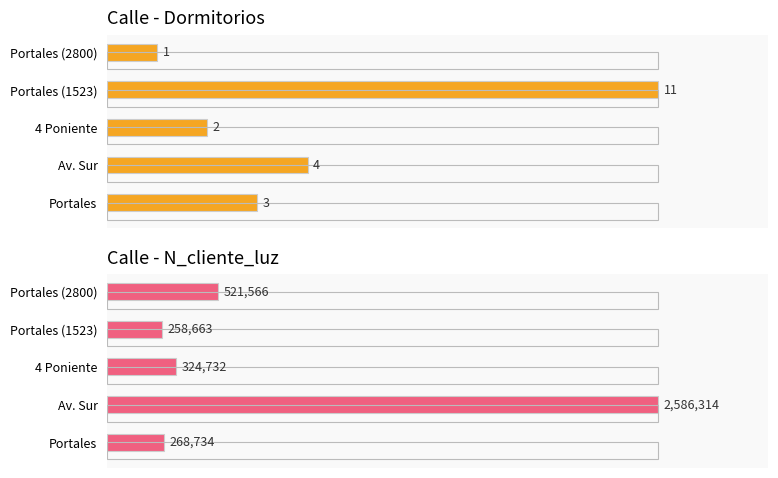

Rank the series at Av. Sur from lowest to highest value.

Dormitorios, N_cliente_luz